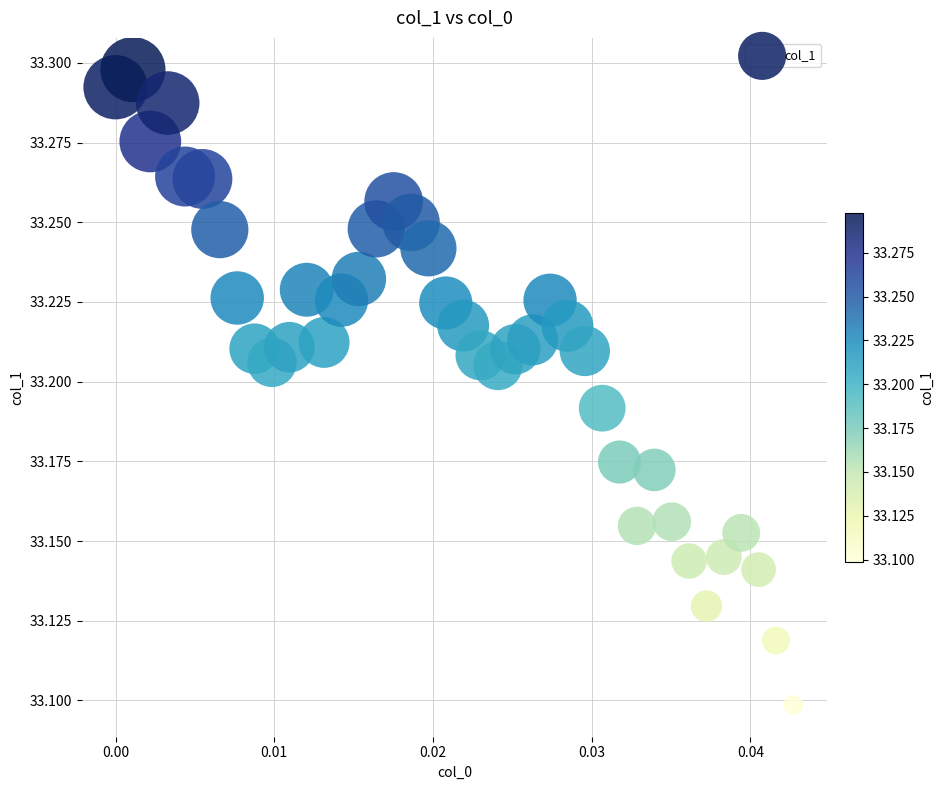

Count the number of points in this scatter plot.

40